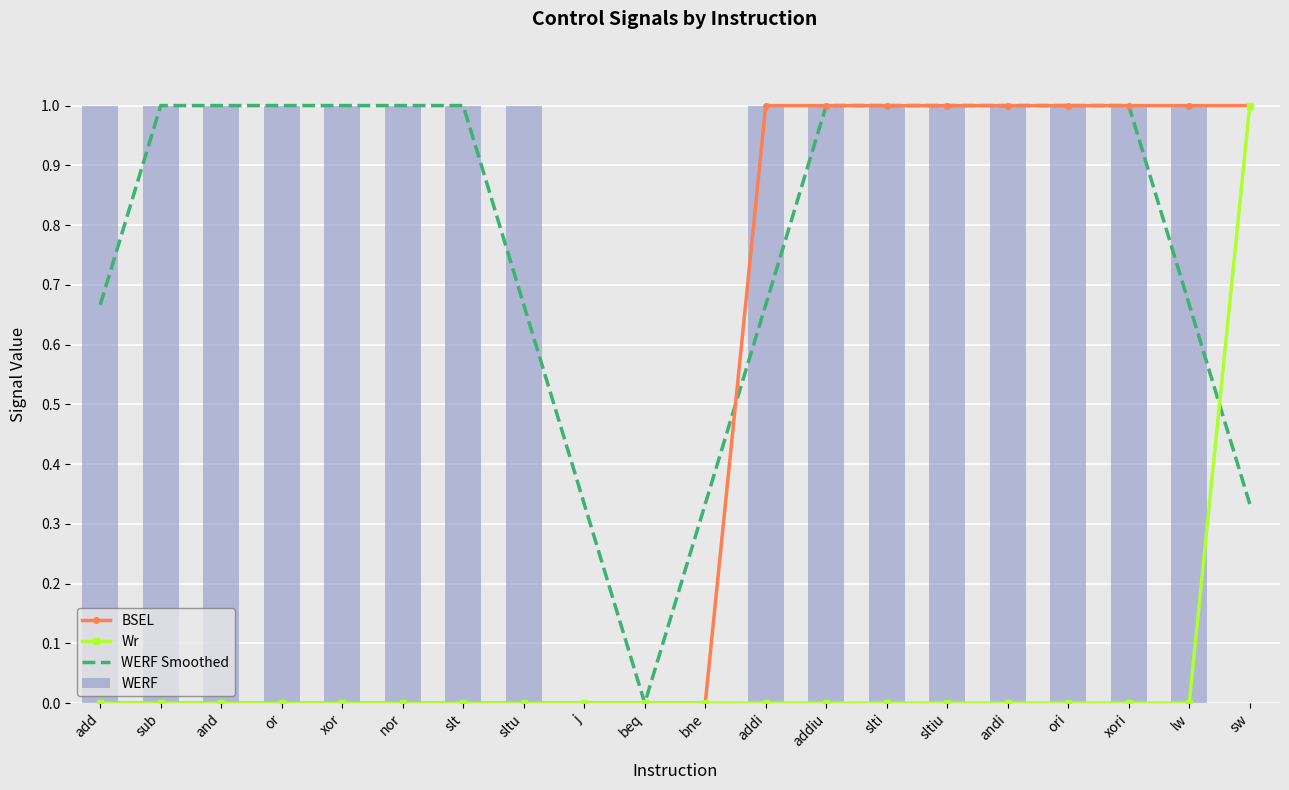

What is the value of the WERF Smoothed bar at the 13th from the left?

1.0